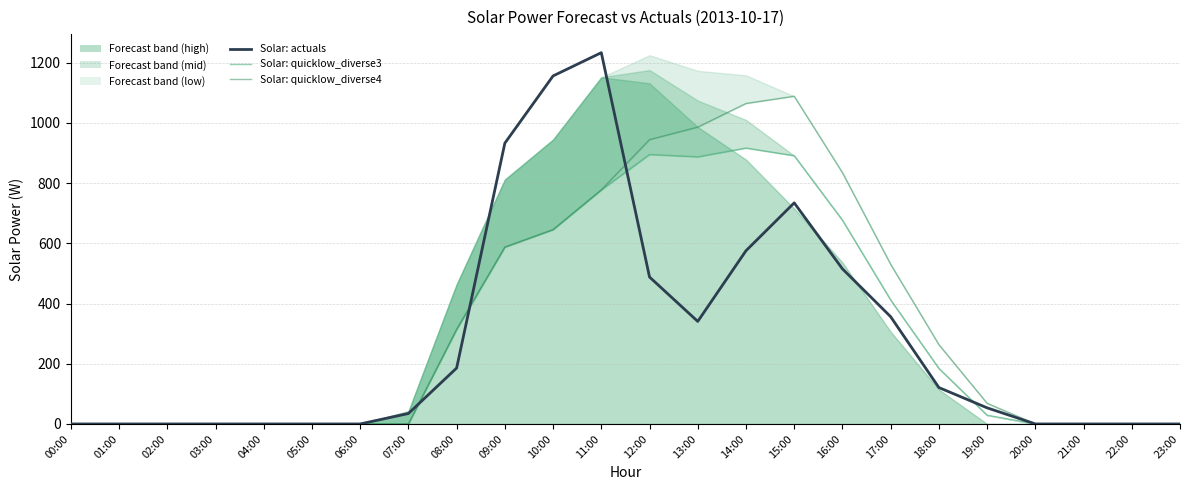

List the series in order of their overall mean, highest first.

Solar: quicklow_diverse4, Solar: quicklow_diverse3, Solar: actuals